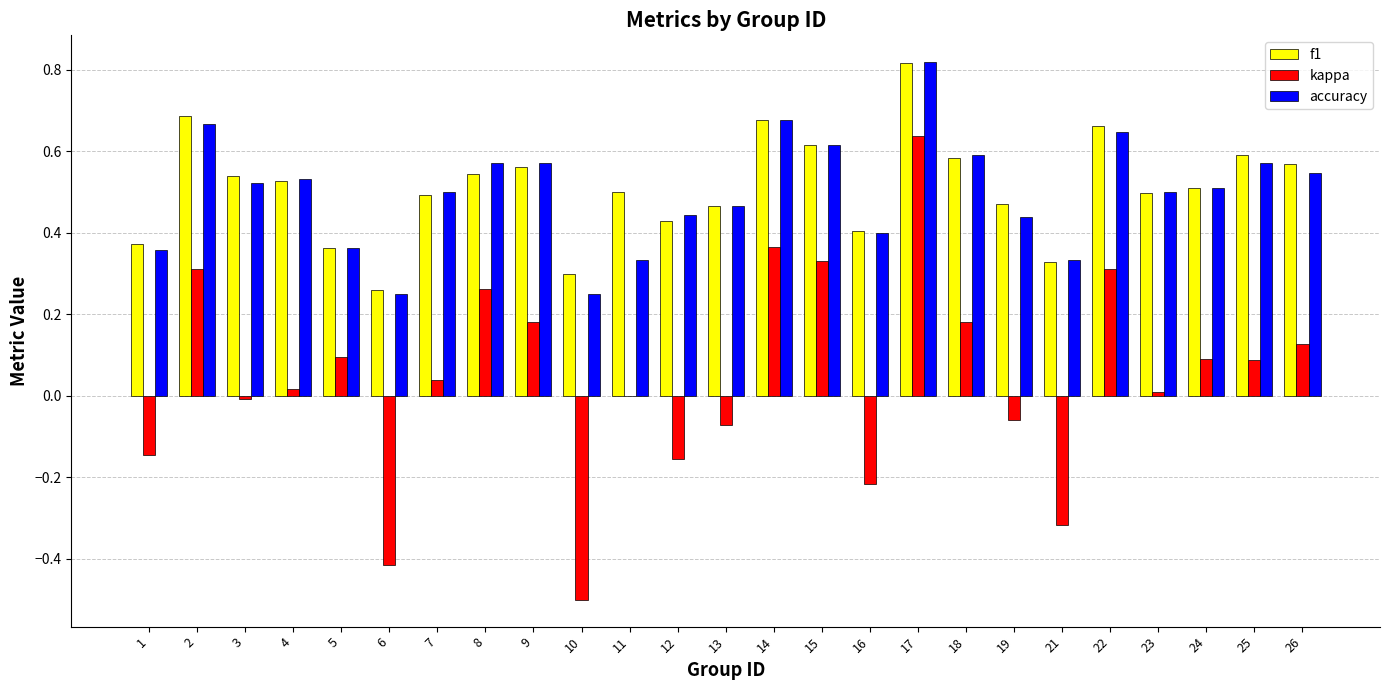

What is the sum of all f1 values?

12.8